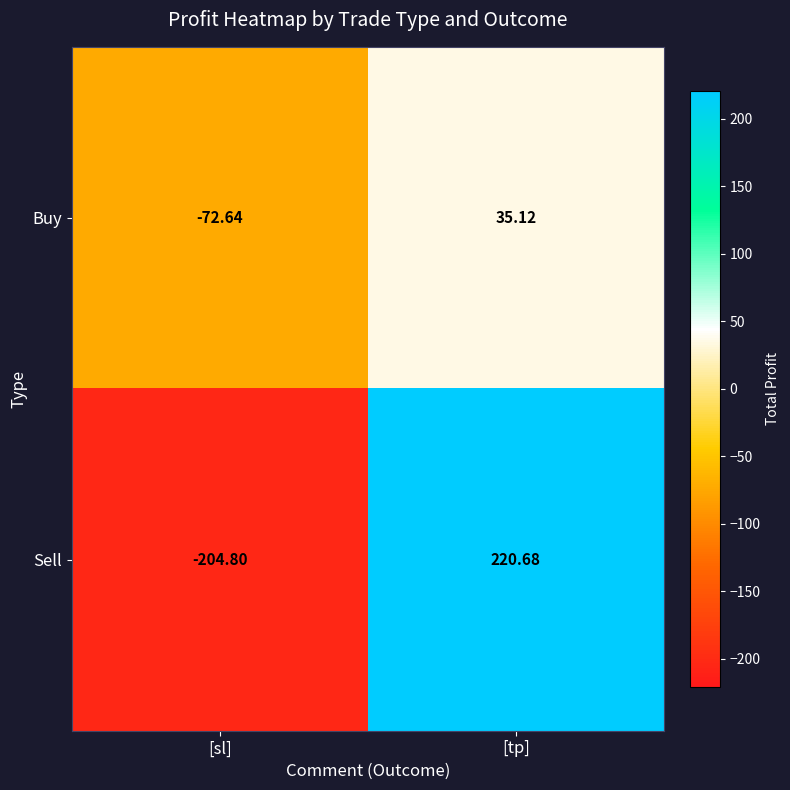

Where does the Buy series first go above 35?

[tp]